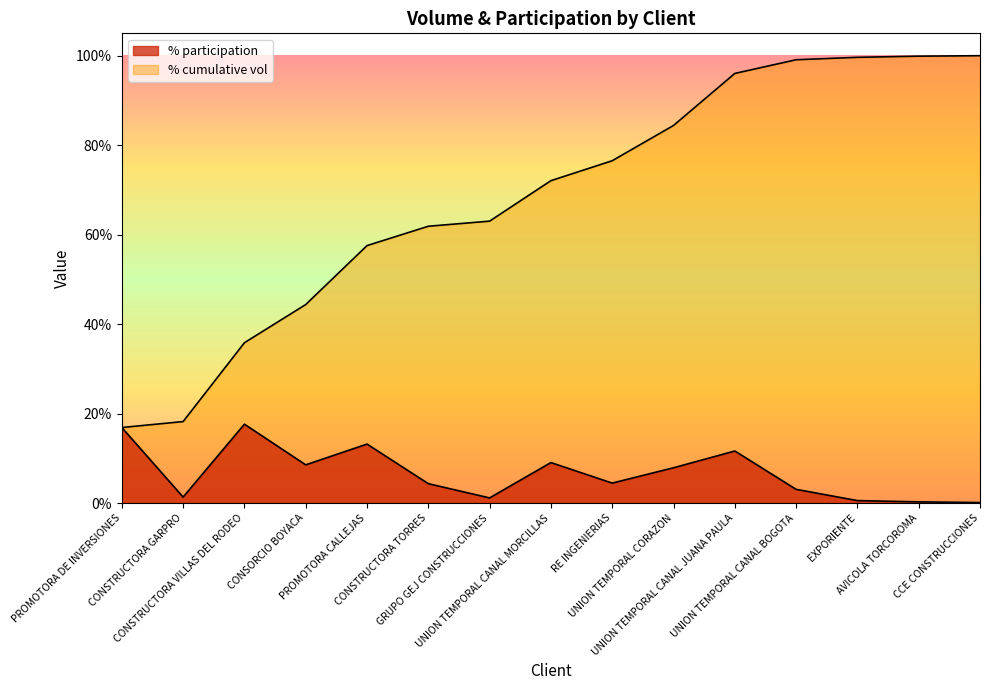

True or false: % cumulative vol and volume cross at least once.

False